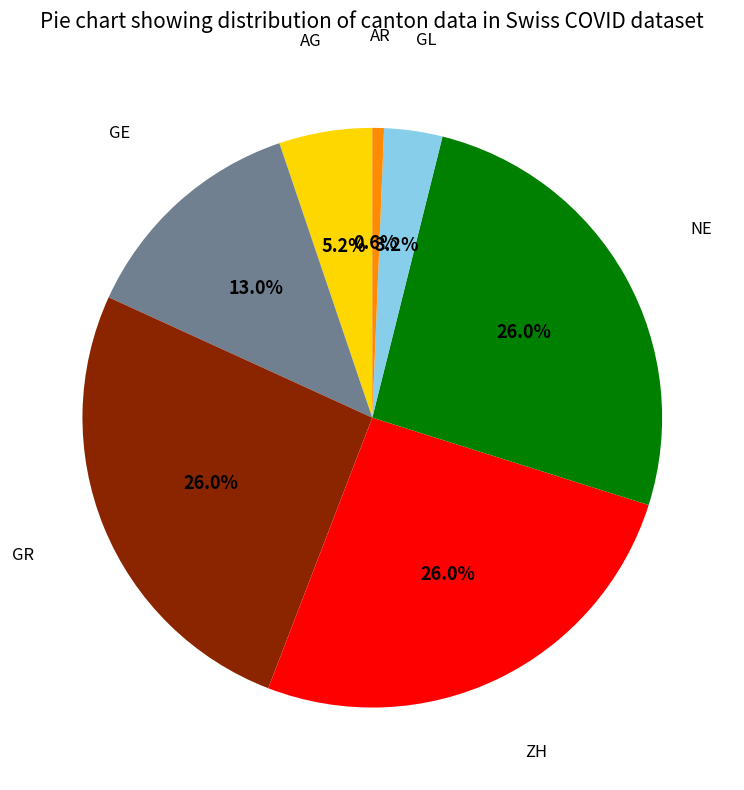

Does any single category account for the majority?

No